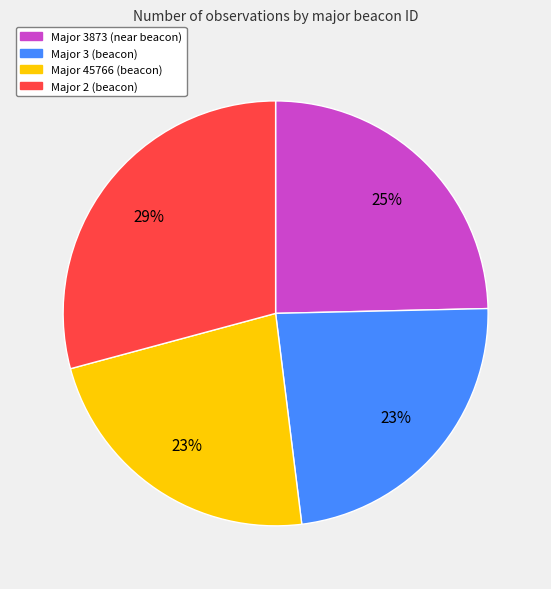

To the nearest percent, what is the average slice percentage?

25%